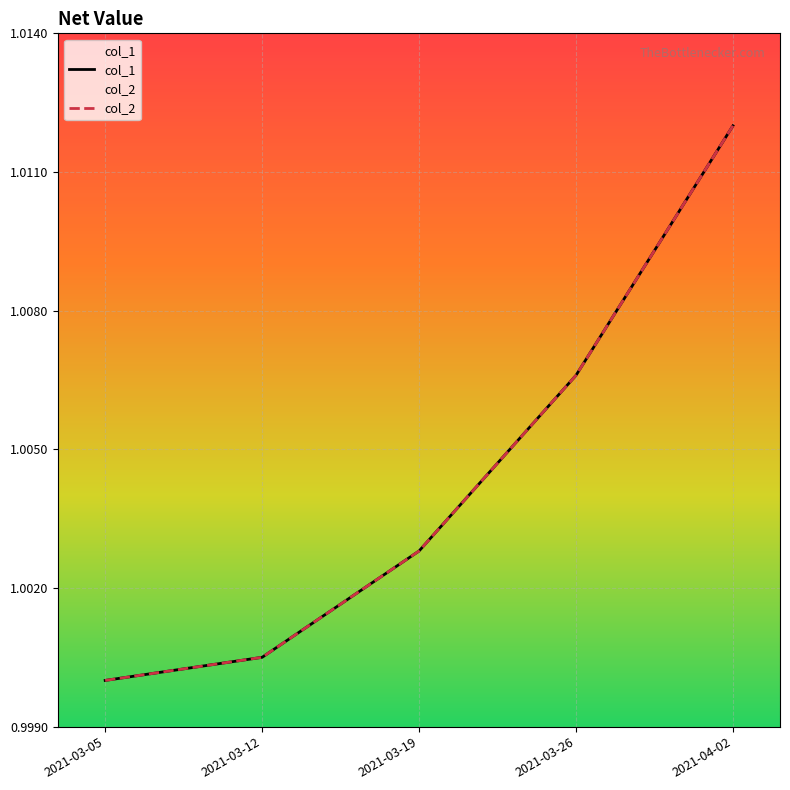

True or false: col_2 and col_1 cross at least once.

False